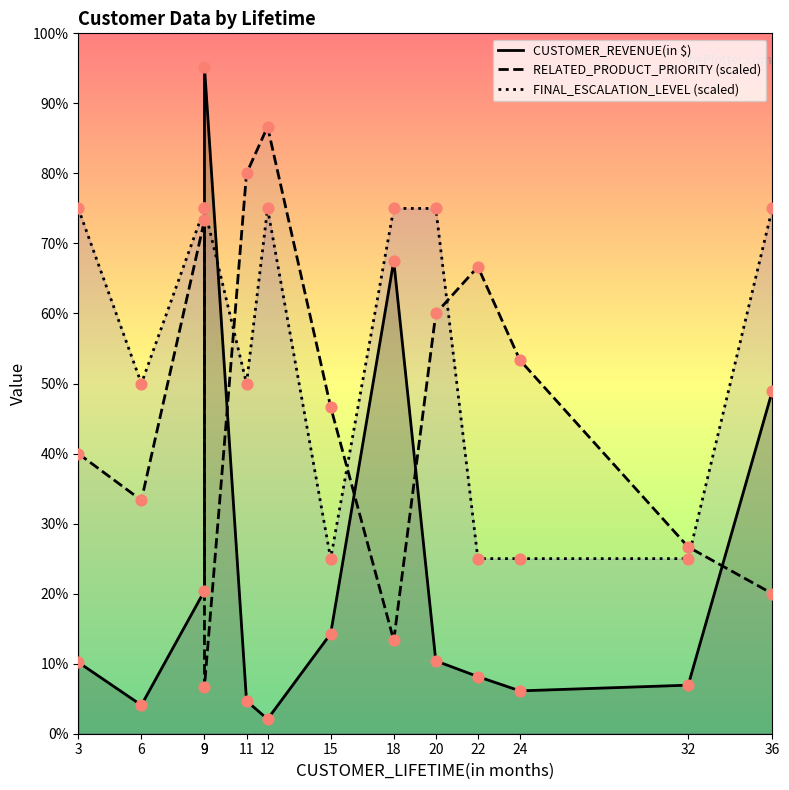

Which series has the widest spread of Y values?

CUSTOMER_REVENUE(in $)